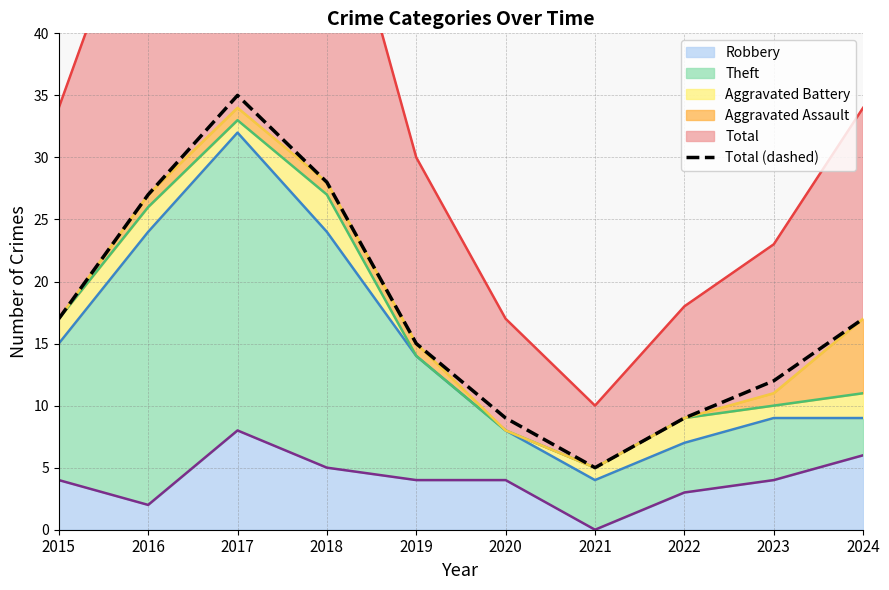

List the labels in order of value, largest first.

2017, 2018, 2016, 2015, 2024, 2019, 2023, 2020, 2022, 2021